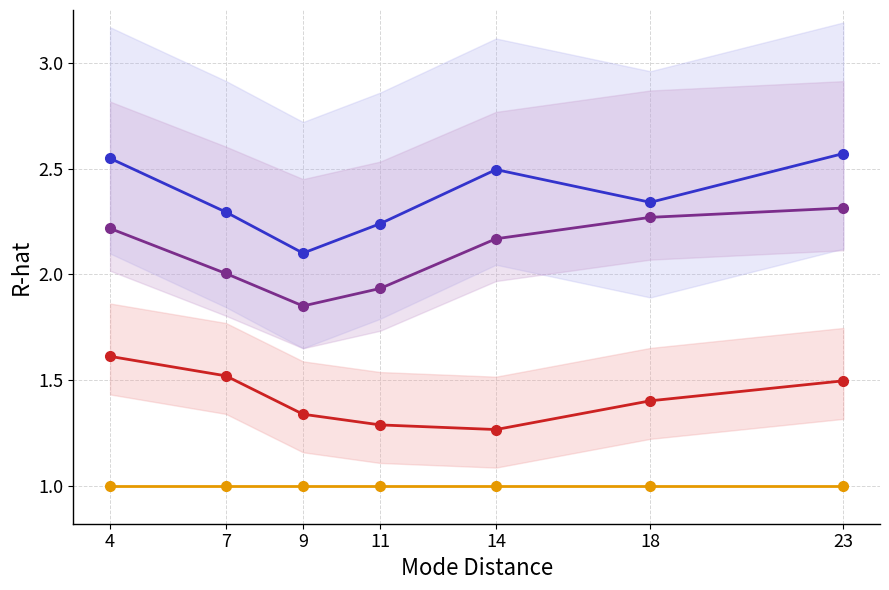

True or false: Series 1 and Series 4 cross at least once.

False